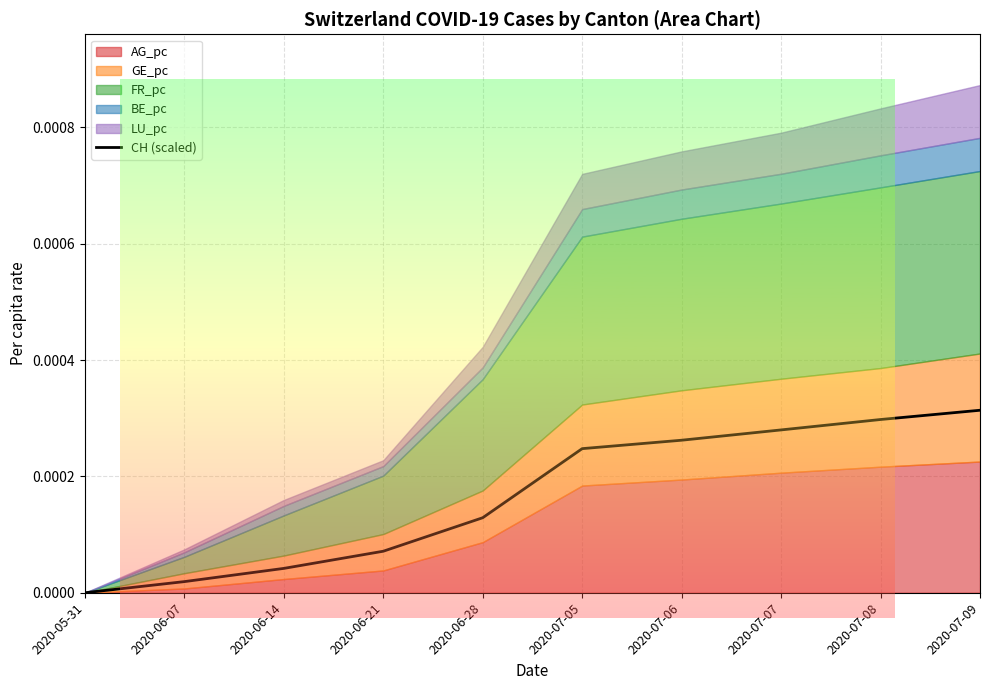

Does the chart display data point markers on the line(s)?

No